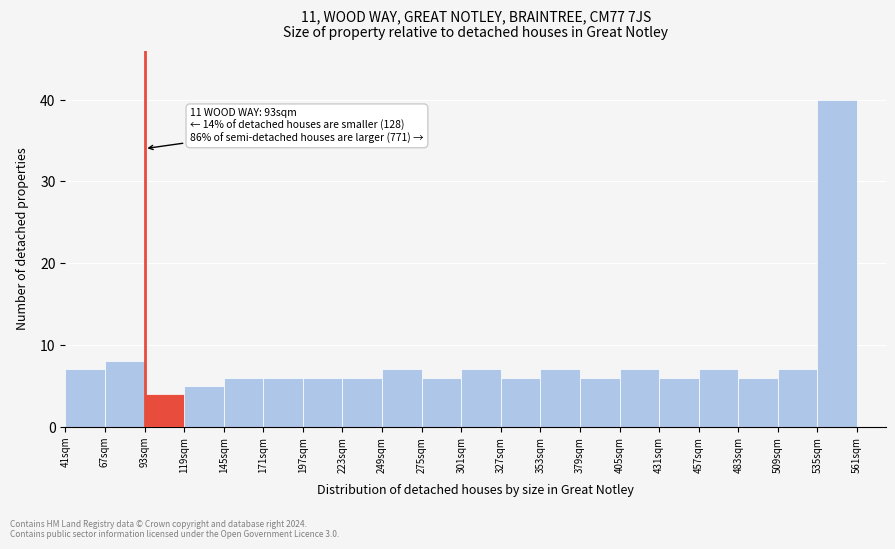

Over which range of the x-axis is the bar tallest?

535 to 561